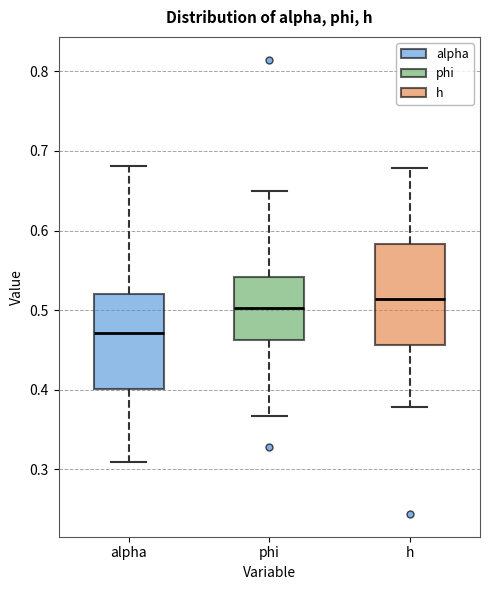

Where is the lower edge of the box for h on the y-axis? The values are not printed on the chart, so give them approximately, as read against the axis.

0.46